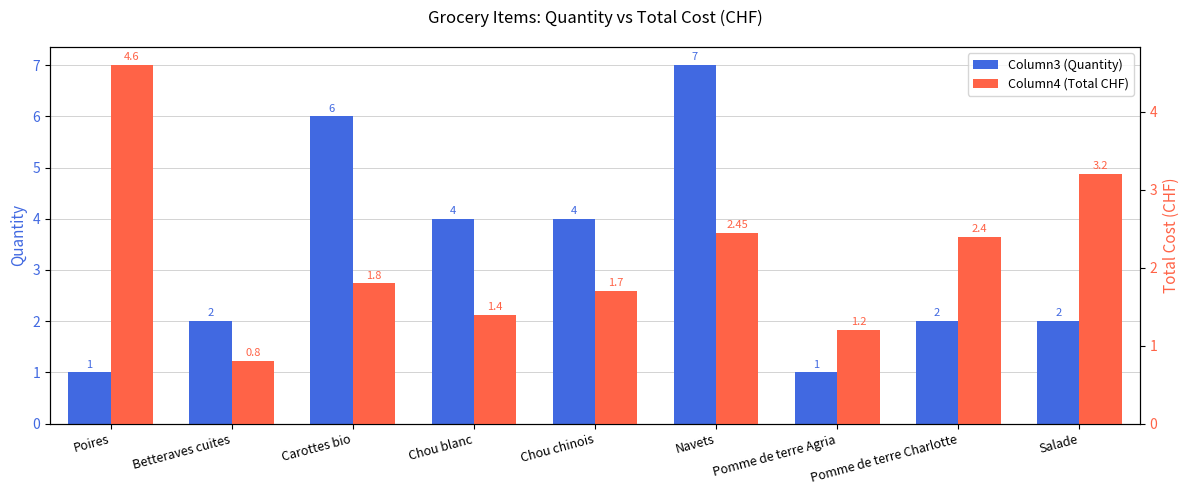

Which series has the widest spread of values?

Column3 (Quantity)